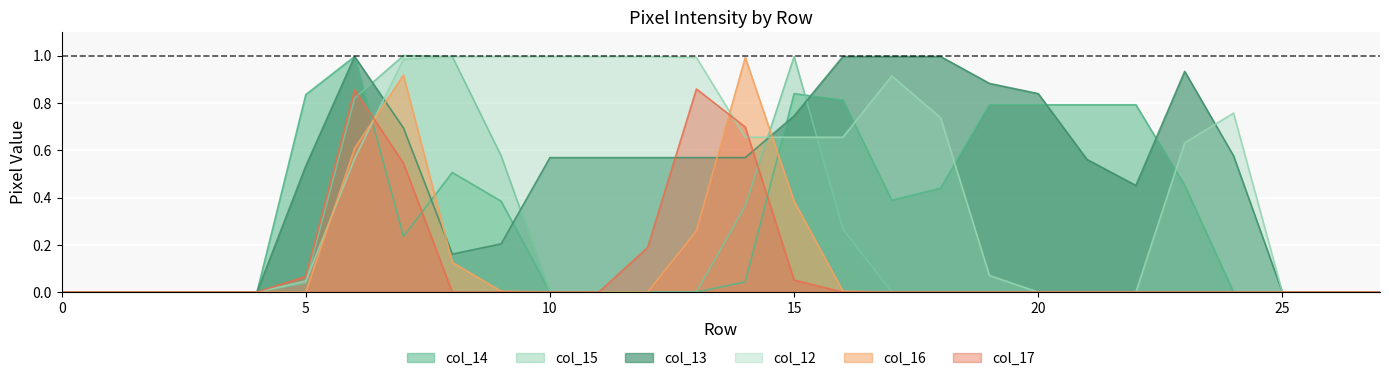

Which series has the largest range (max minus min)?

col_15